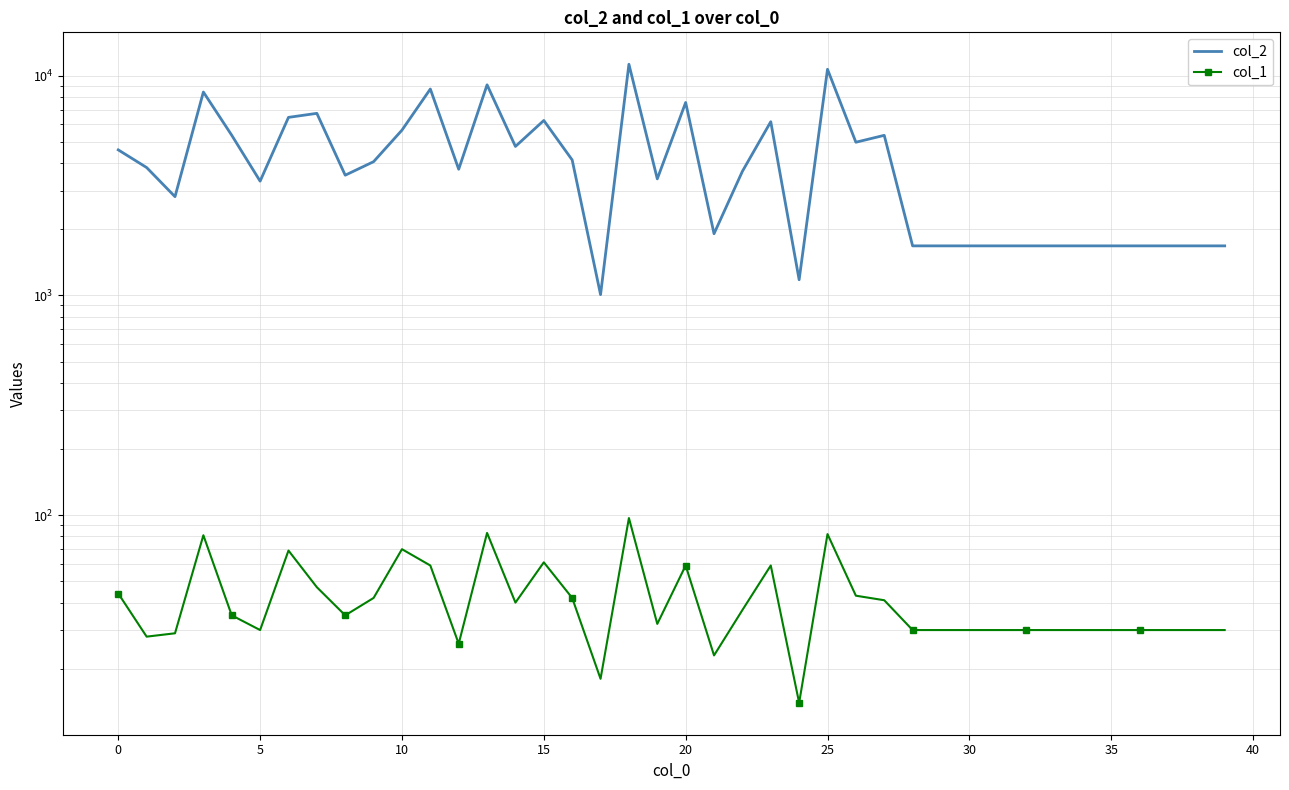

At which category is the sum across all series the highest?

18